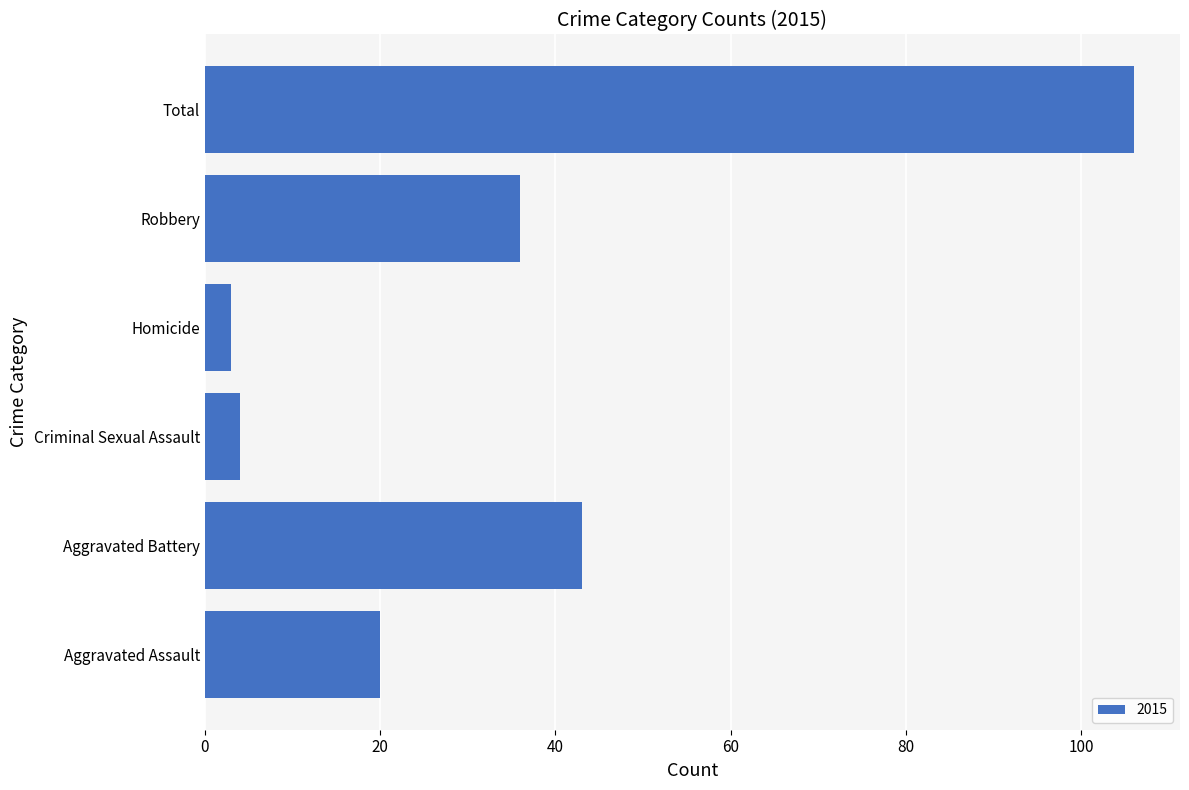

Approximately how many times larger is the value at Total compared to Criminal Sexual Assault?

26.5